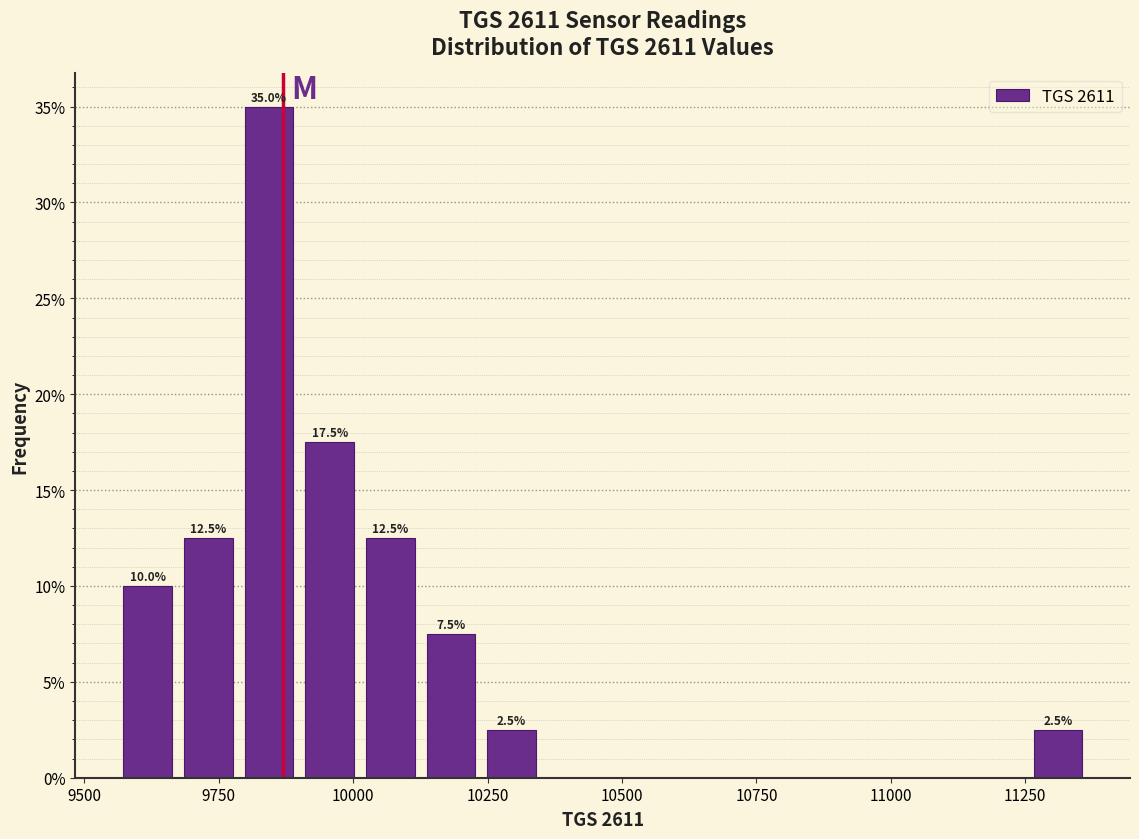

Around what value on the x-axis is the tallest bar? Give the approximate position of its centre, as read against the axis.

9850